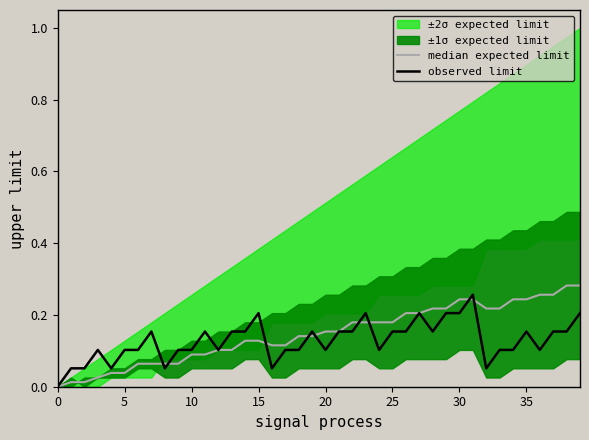

Which series has the largest total across all categories?

median expected limit